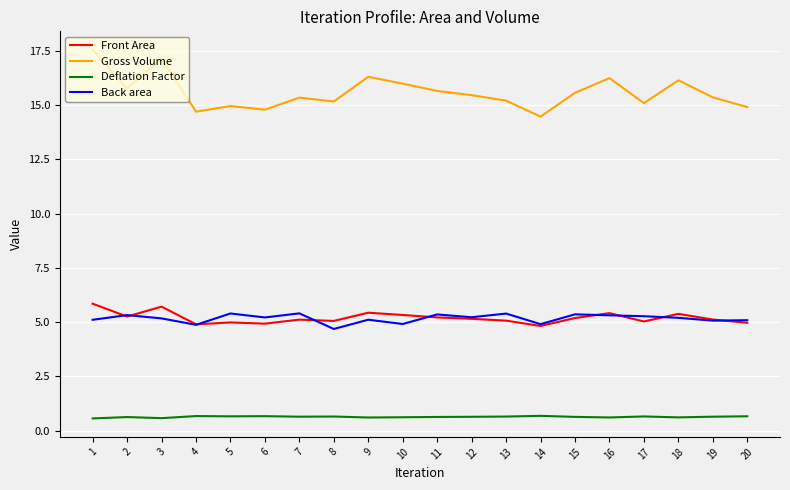

What is the smallest value displayed?

0.6